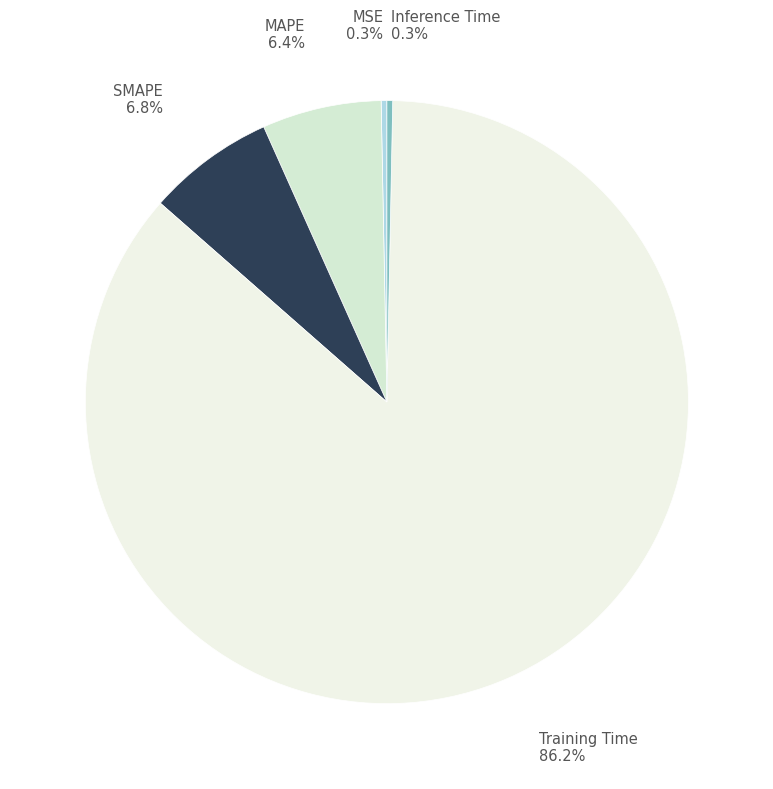

The MSE slice represents 0% of the pie. True or false?

True